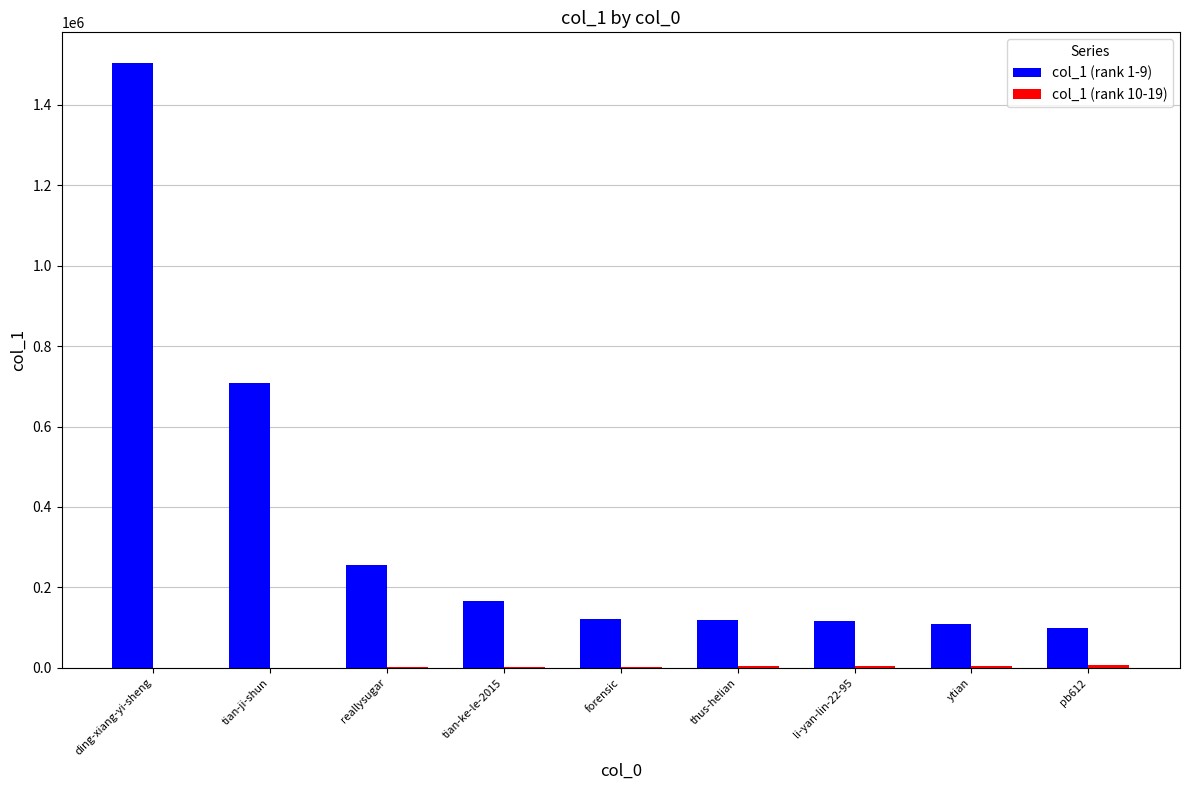

At which label does col_1 (rank 1-9) reach its peak?

ding-xiang-yi-sheng